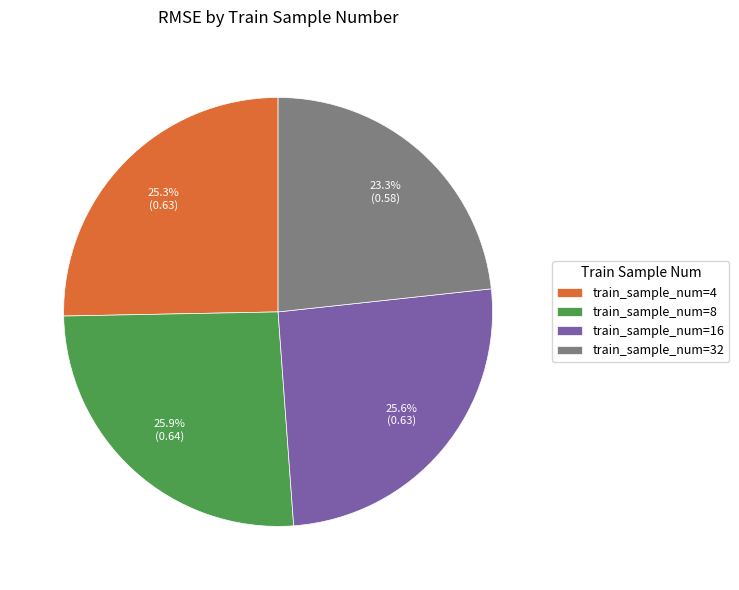

What percentage is NOT represented by train_sample_num=32?

76.7%